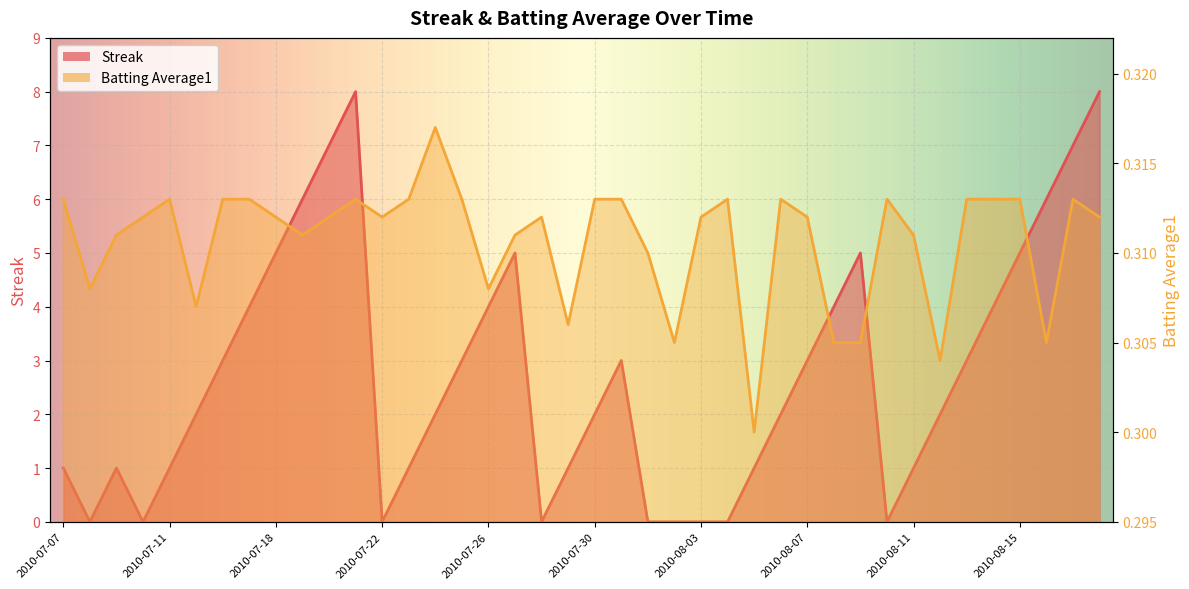

True or false: Batting Average1 and Streak intersect in this chart.

True